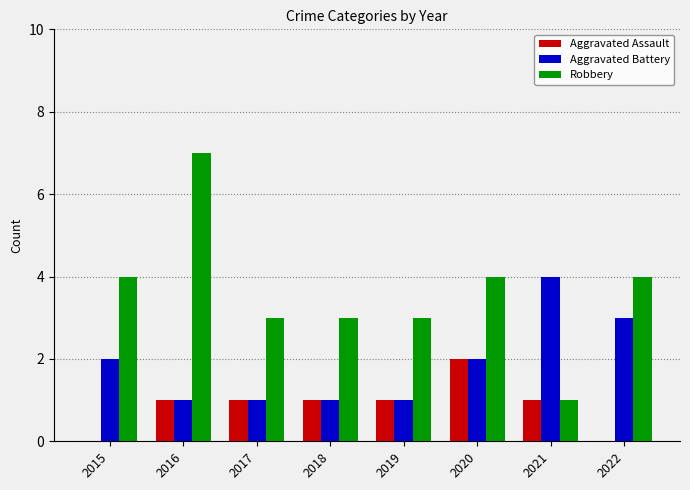

What is the greatest value displayed?

7